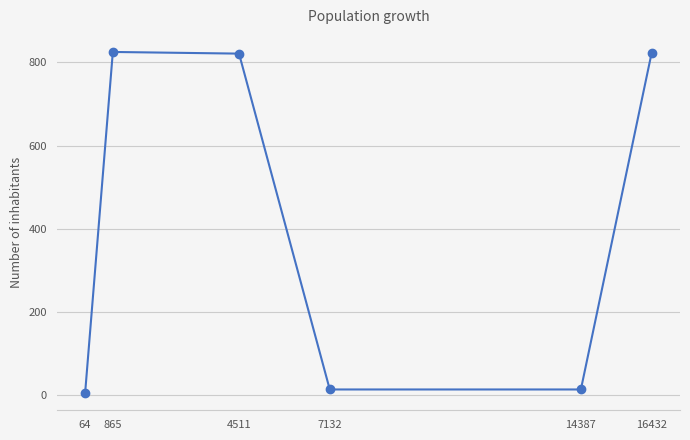

What is the greatest value displayed?

825